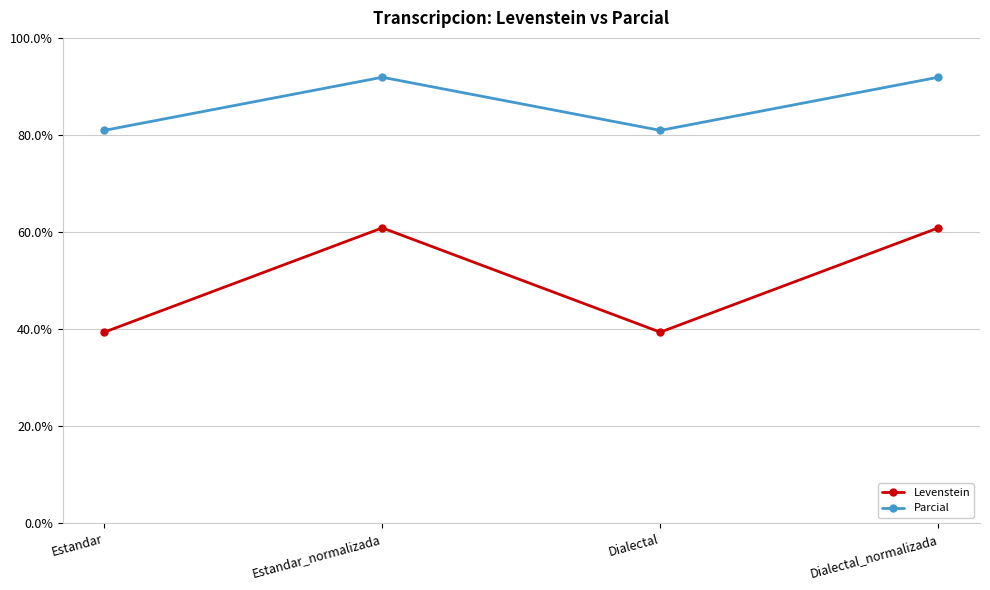

Which series has the widest spread of values?

Levenstein